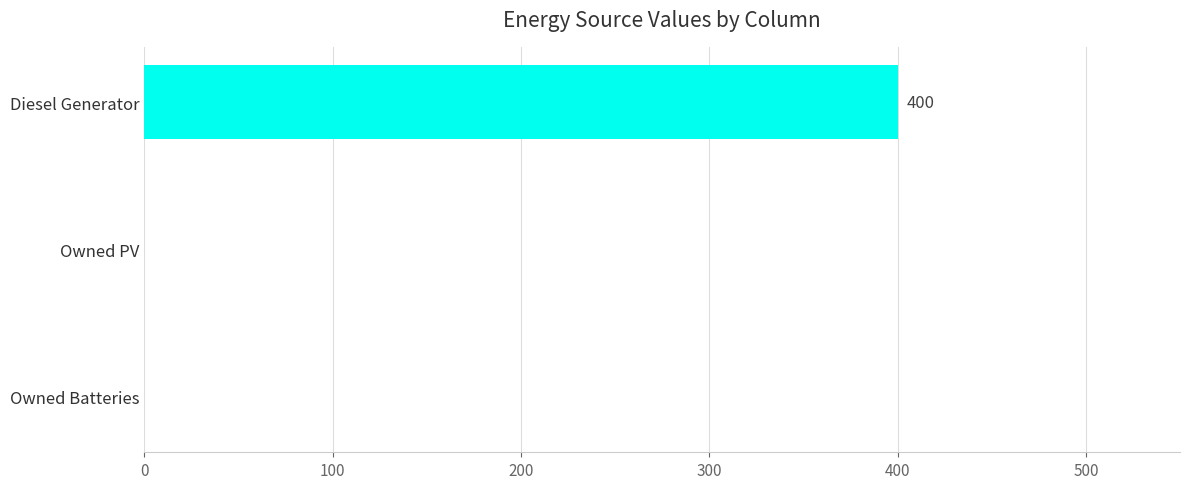

Is it true that the value at Diesel Generator is 235?

False